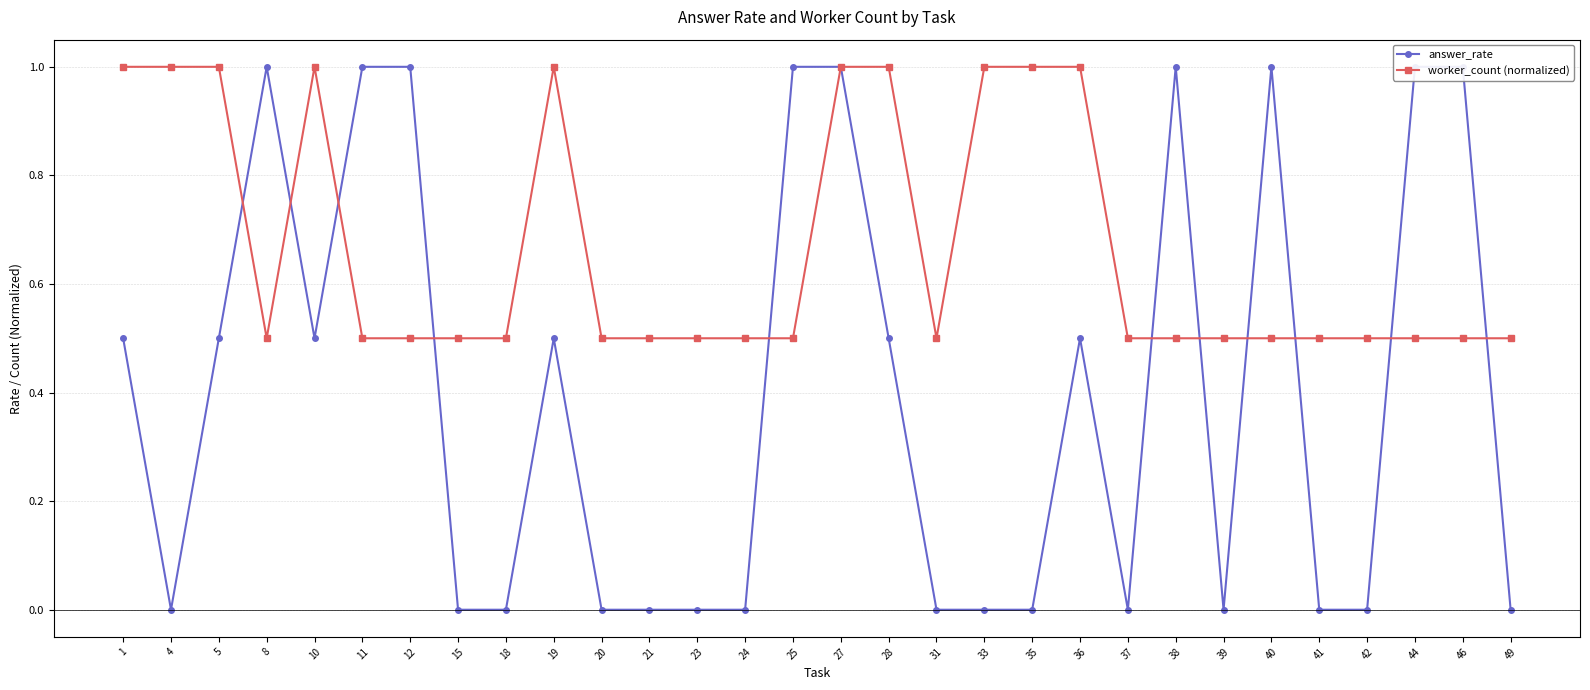

True or false: answer_rate and worker_count (normalized) intersect in this chart.

True